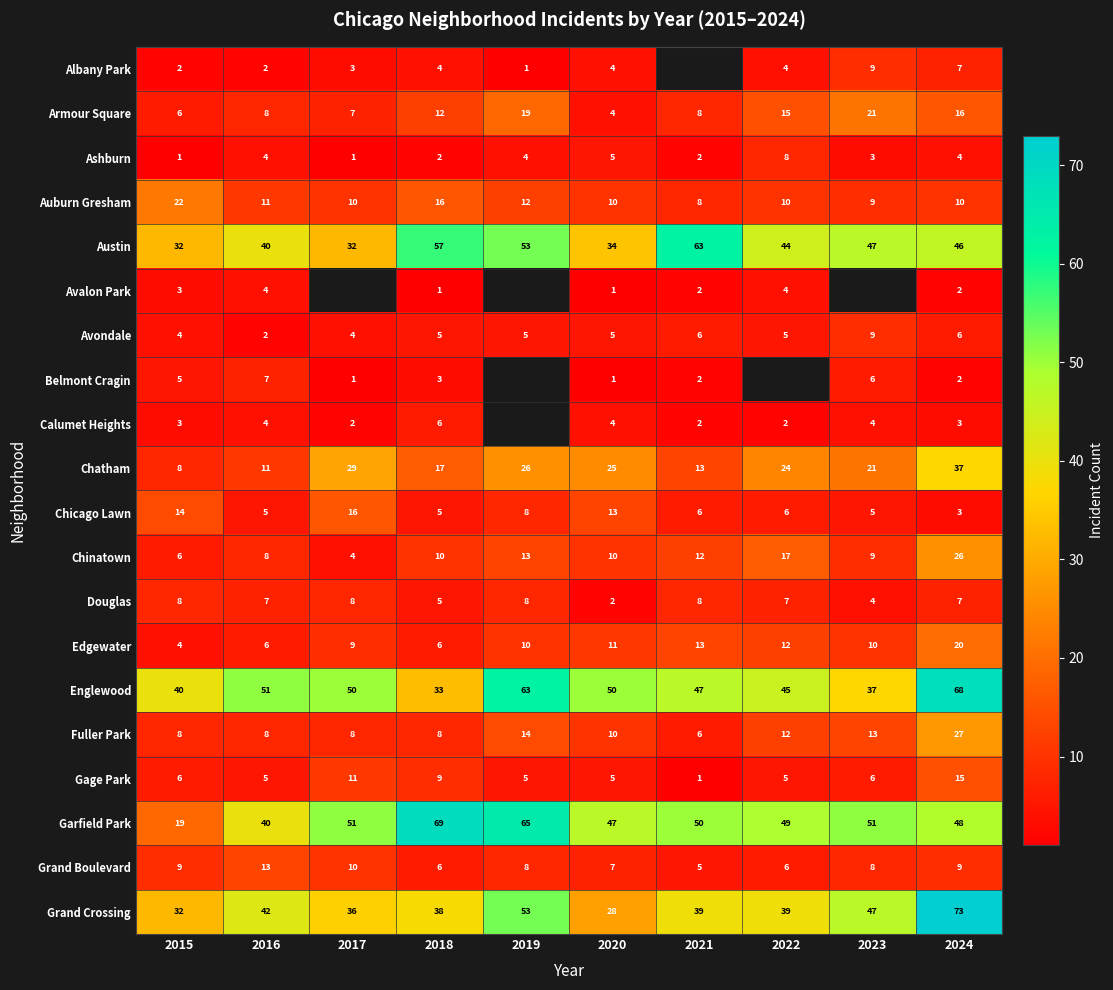

What is the smallest value displayed?

1.0